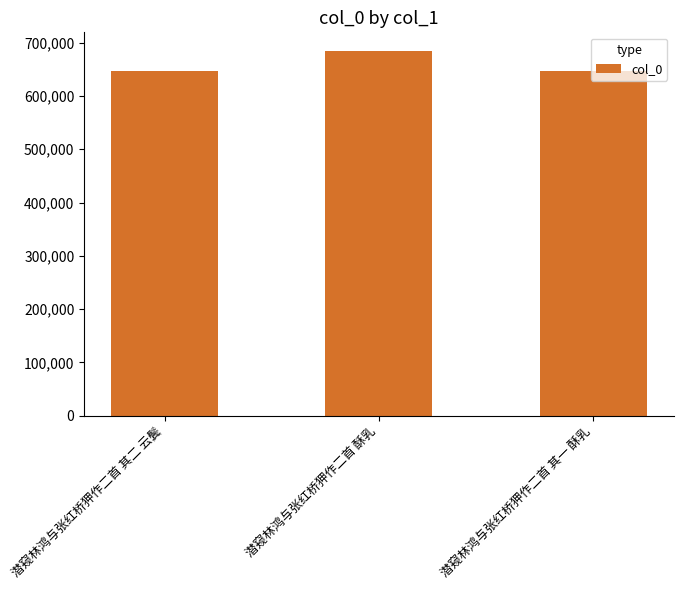

Which category has the highest value across all series?

潜窥林鸿与张红桥狎作二首 酥乳